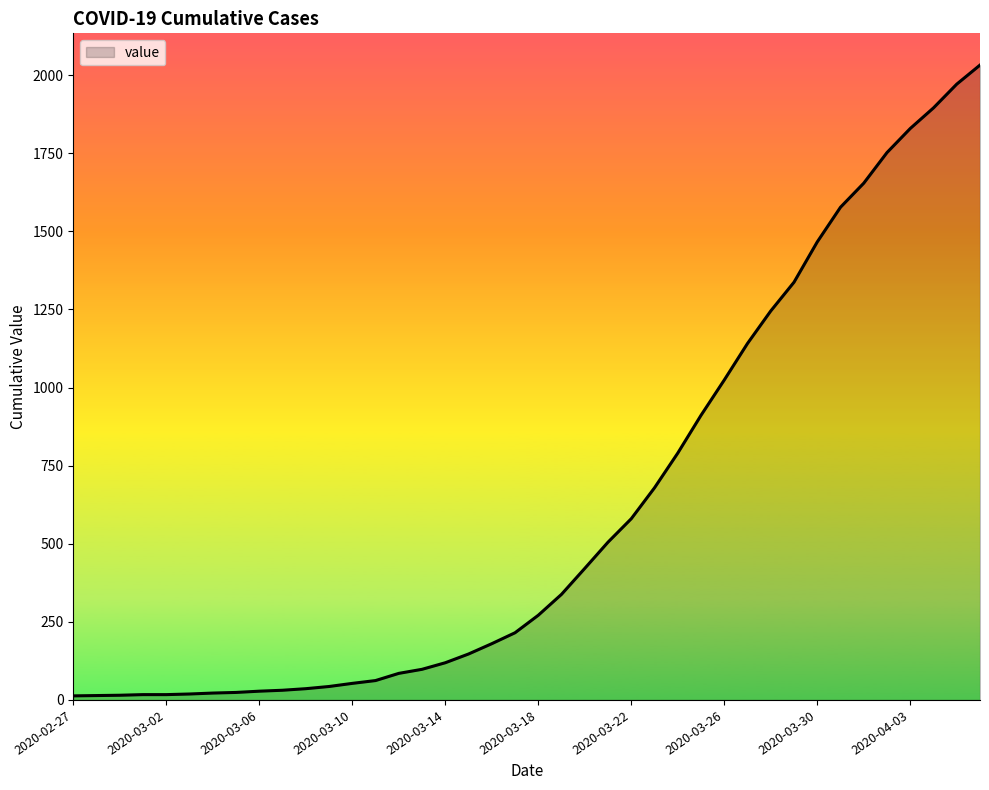

What is the difference between the maximum and minimum values?

2019